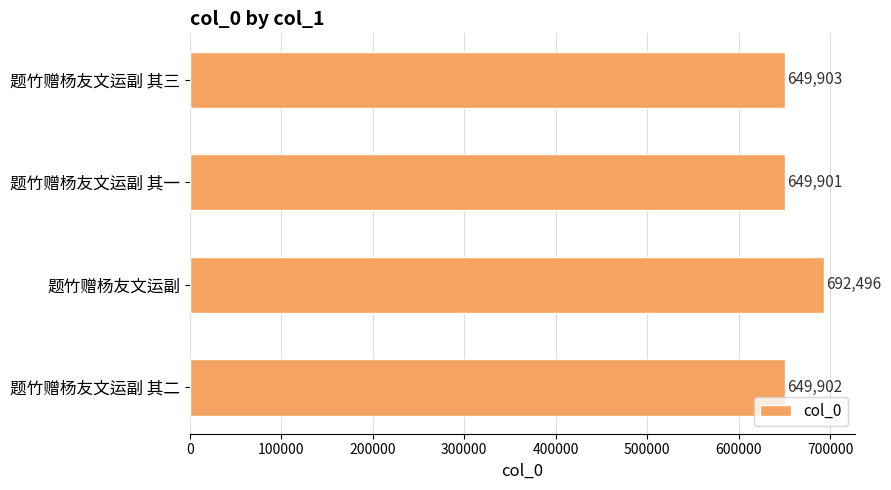

The value at 题竹赠杨友文运副 其三 is 1048674. True or false?

False